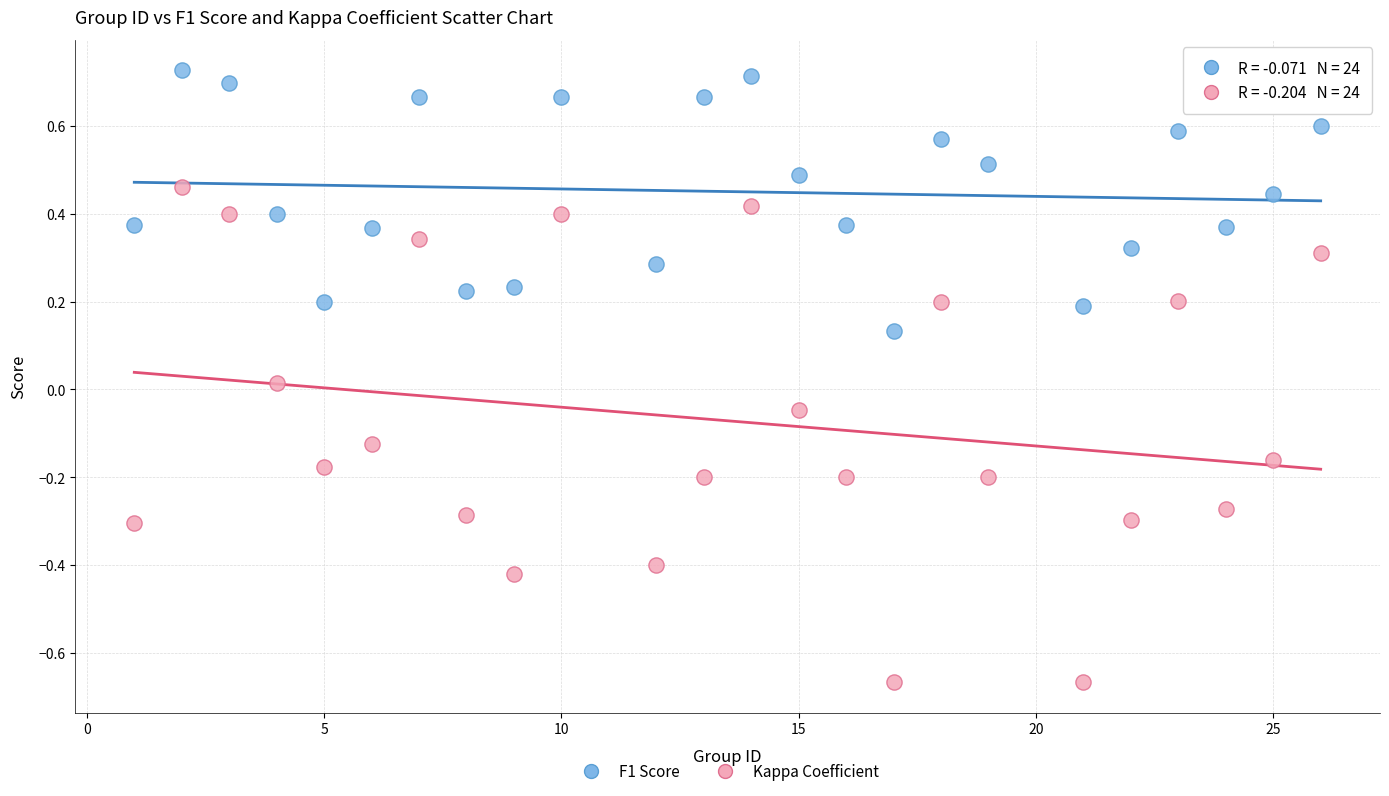

Across all data points, what is the range of Y values (max minus min)?

1.4